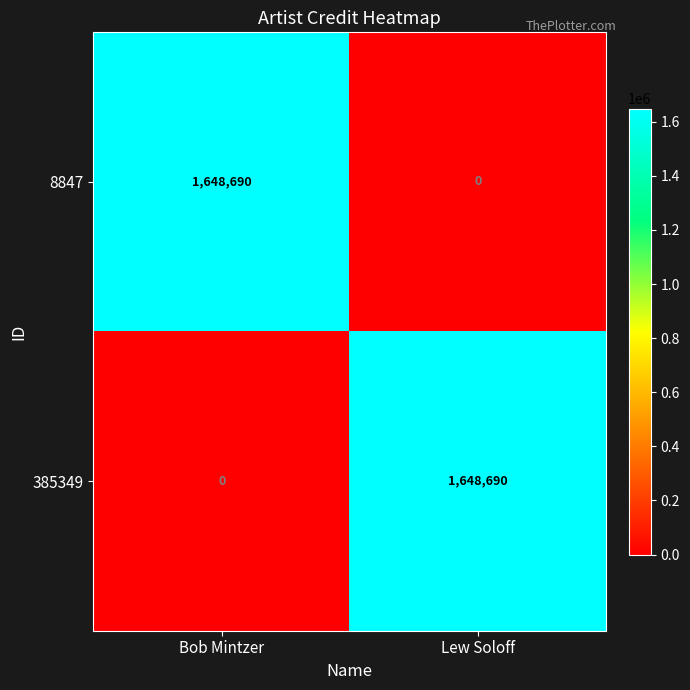

How many series are shown in this chart?

2